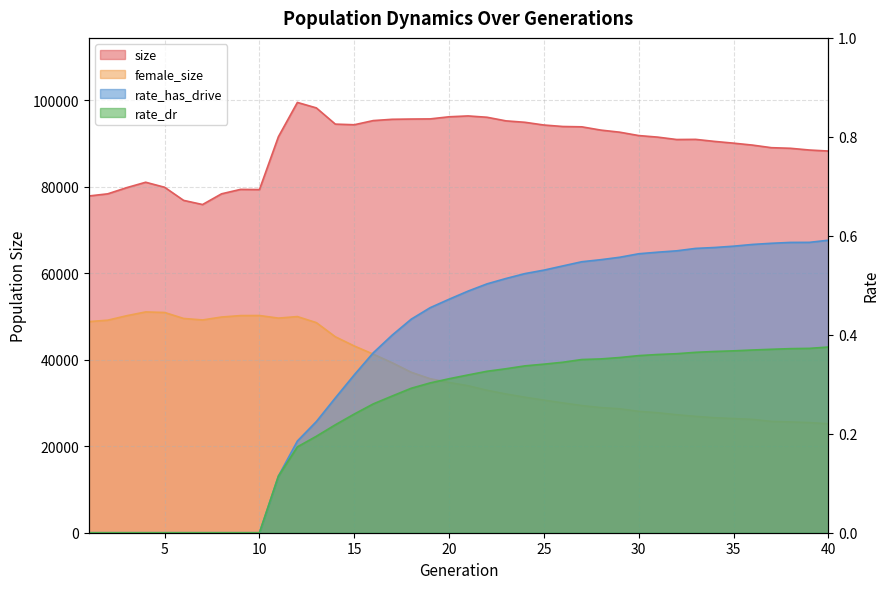

Does the chart have visible grid lines?

Yes